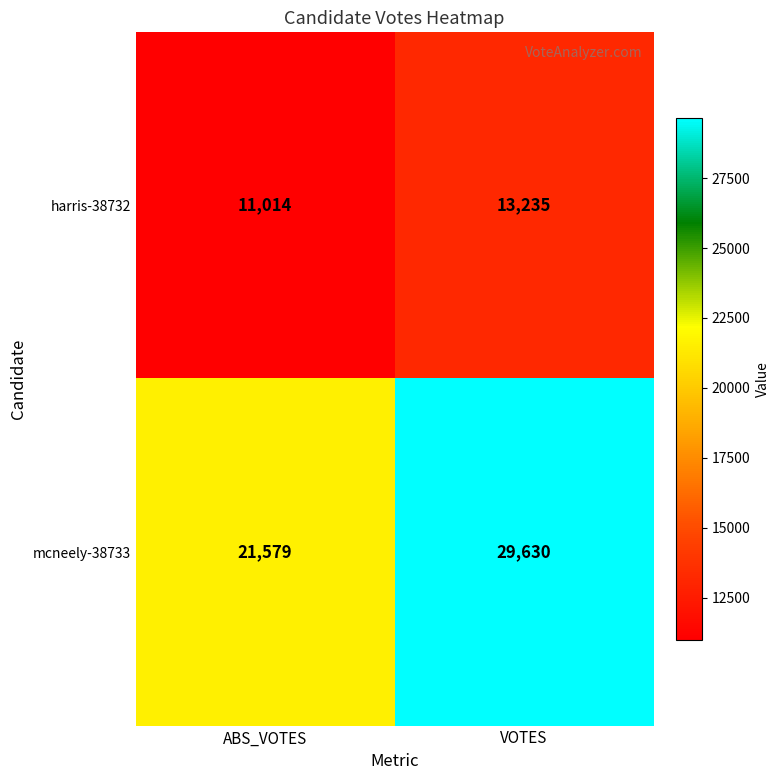

Reading left to right, transcribe all the data shown in this chart.

harris-38732: ABS_VOTES=11014	VOTES=13235
mcneely-38733: ABS_VOTES=21579	VOTES=29630